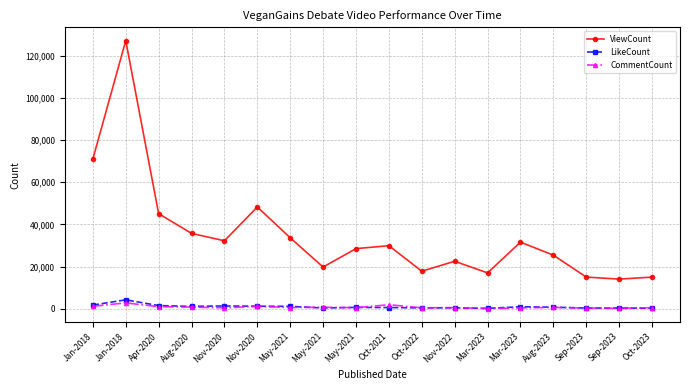

What value does the ViewCount series have at Nov-2020?

48267